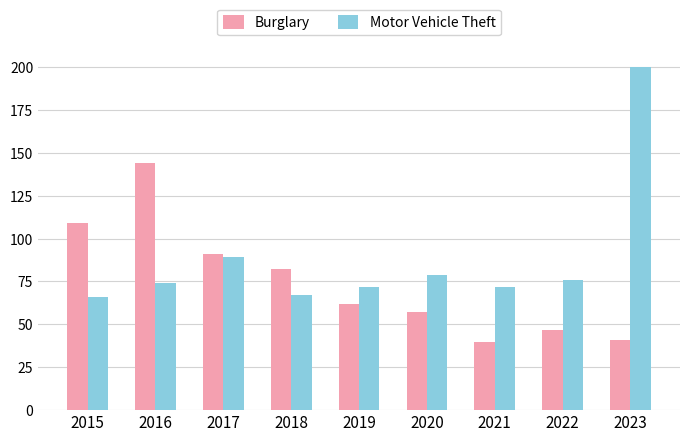

Which label corresponds to the largest value in the chart?

2023